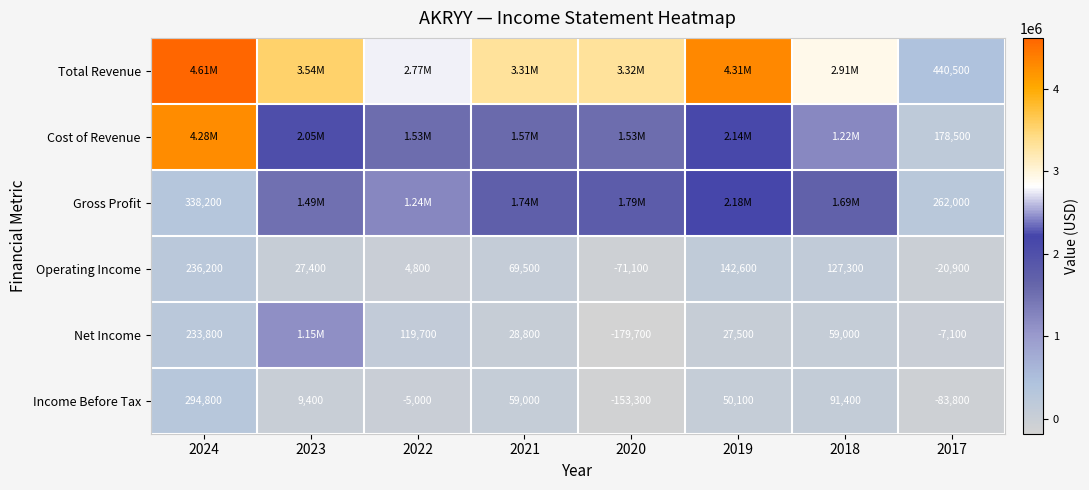

At which category does the chart reach its minimum across all series?

2020